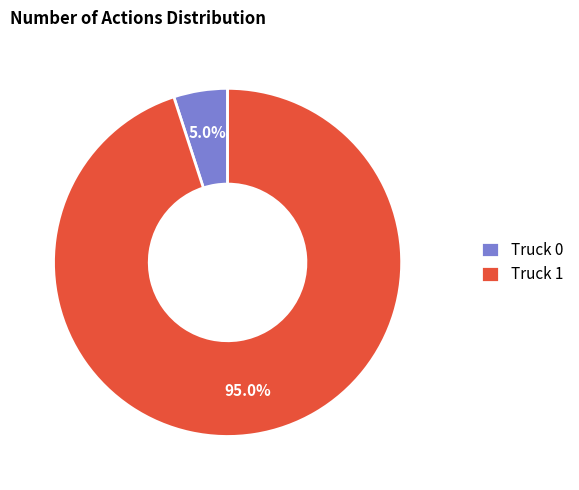

To the nearest percent, what is the difference between the Truck 0 and Truck 1 slice percentages?

90%